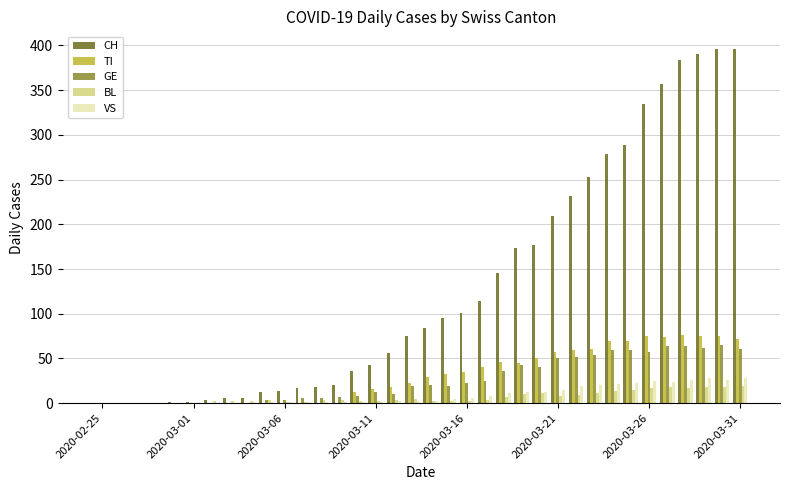

Which series has the largest total across all categories?

CH